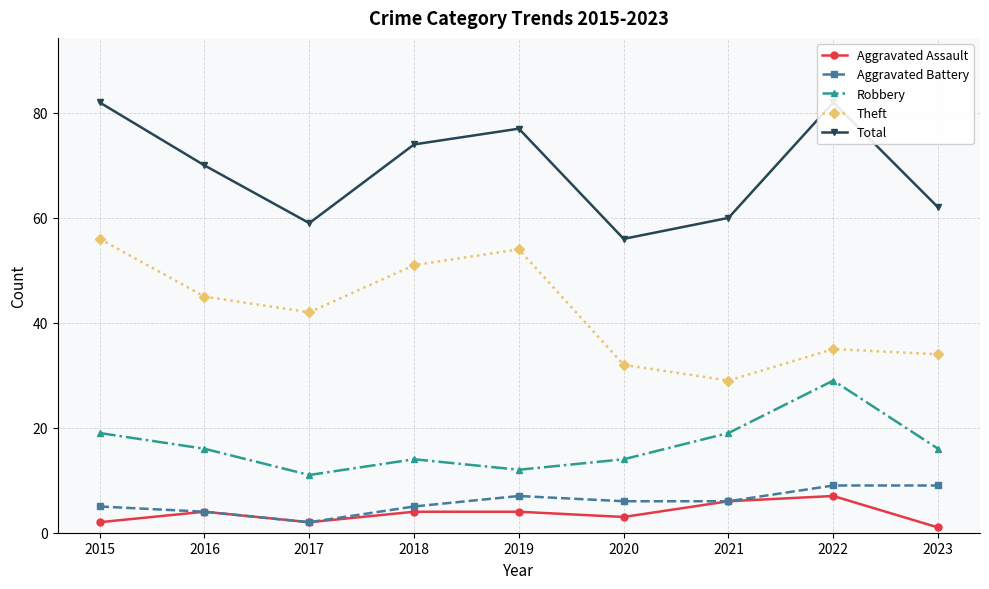

True or false: Theft and Aggravated Assault cross at least once.

False